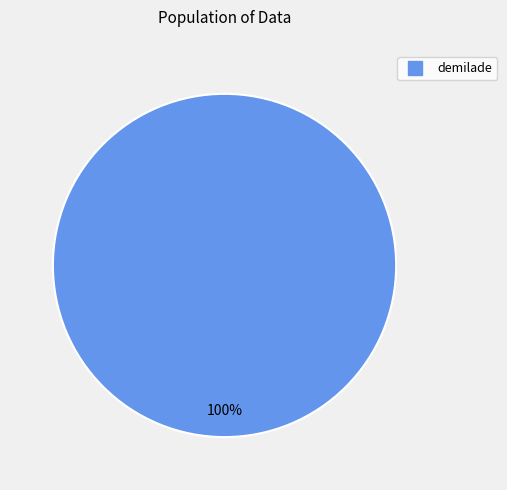

How many segments does this pie chart have?

1